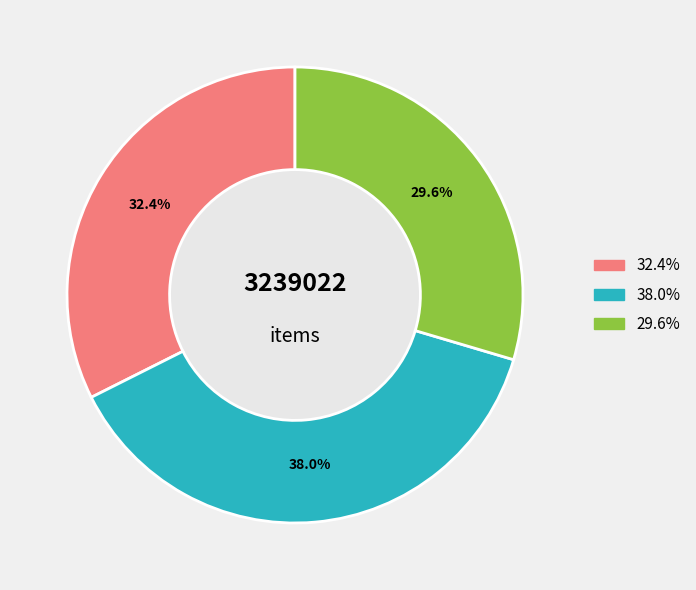

Is there a majority slice in this chart?

No